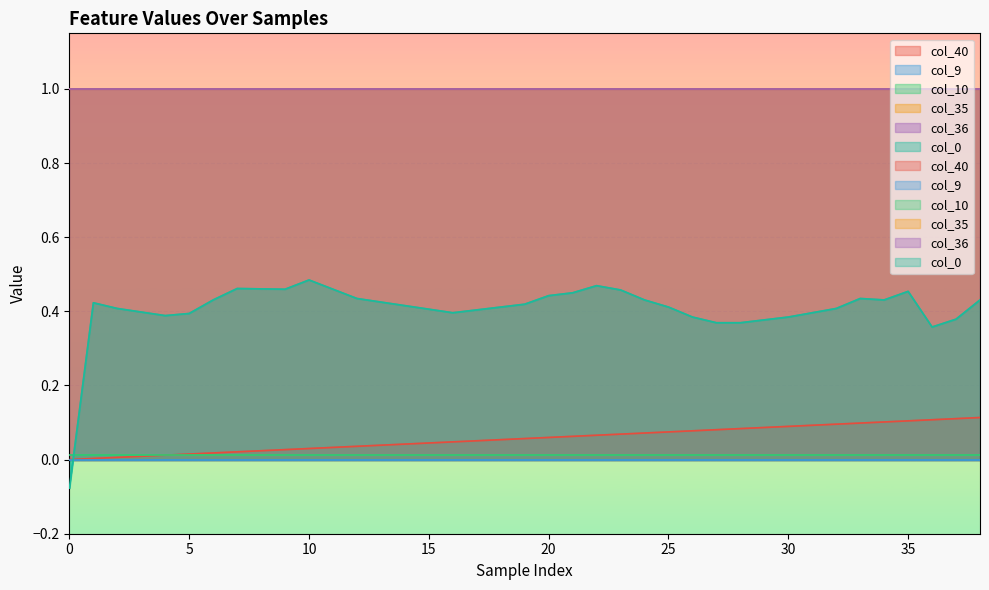

Where is the first local minimum for col_0?

4